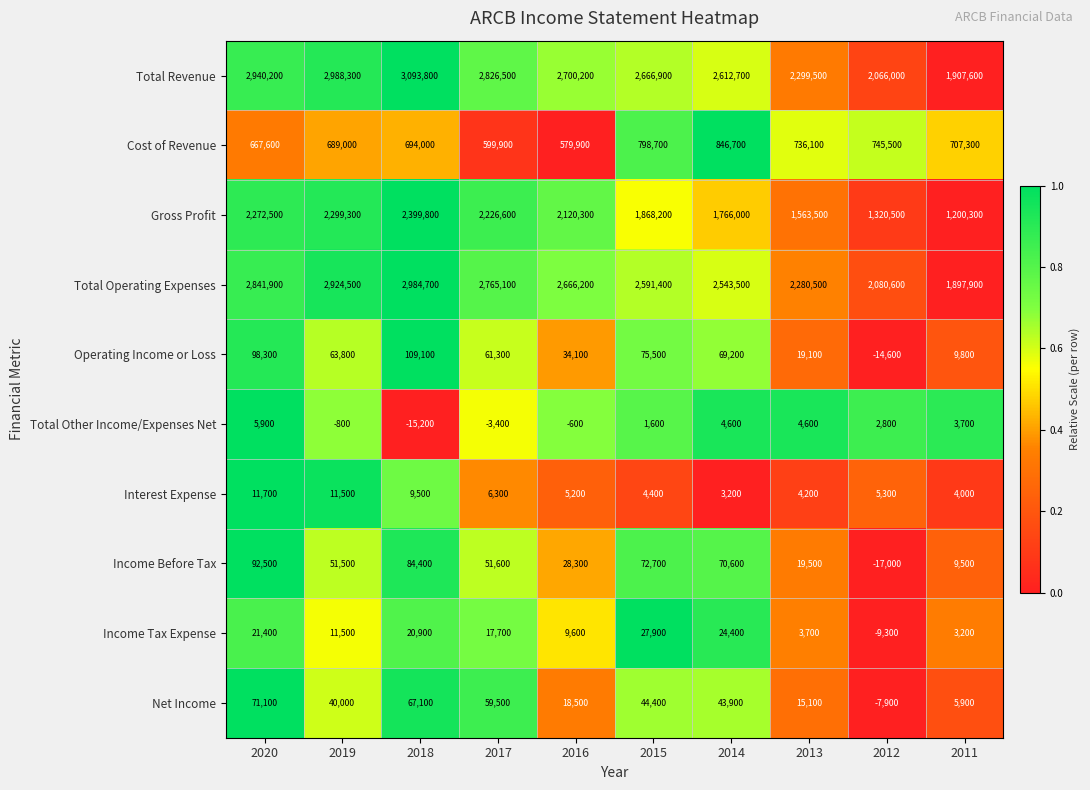

What is the sum of the Total Revenue values at 2014 and 2015?

5279600